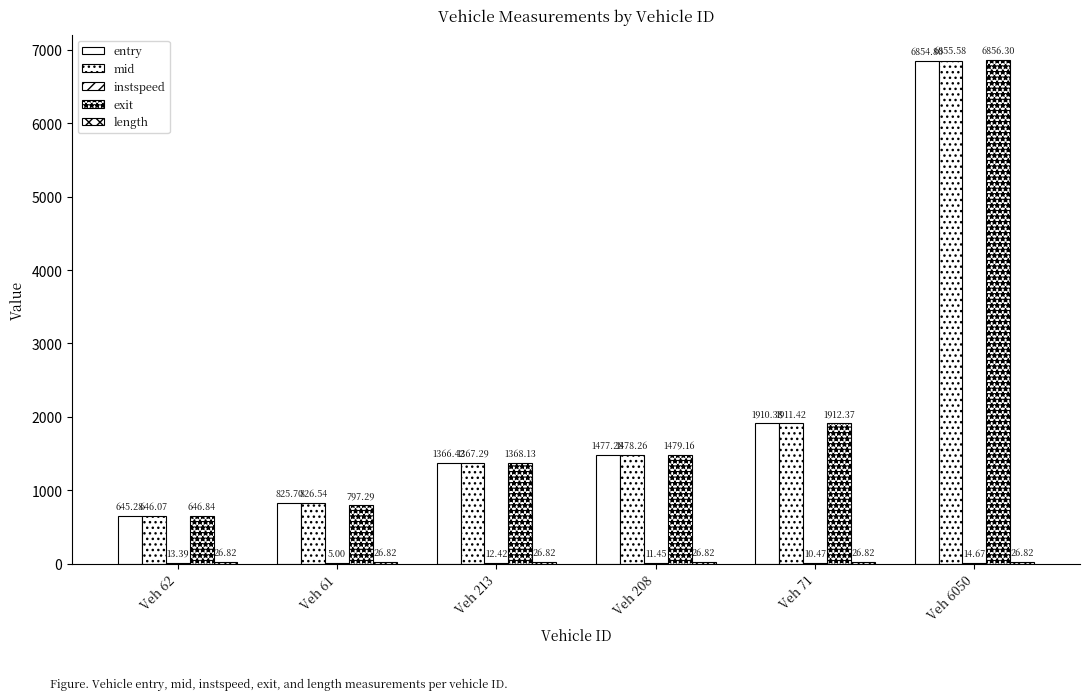

Are the bars grouped side by side (vs. stacked)?

Yes